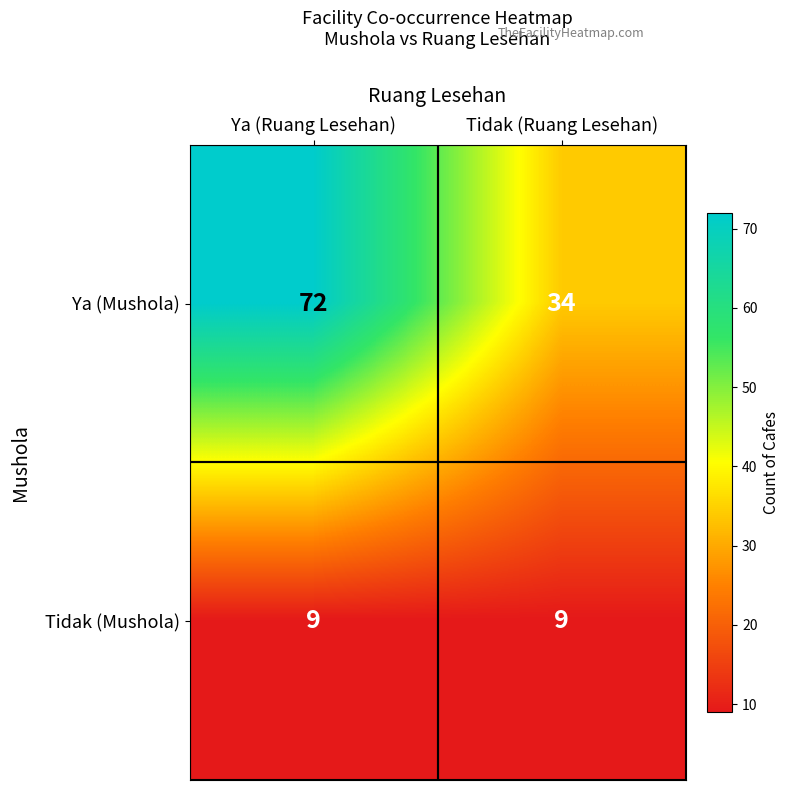

What is the approximate value of Ya (Mushola) at Tidak (Ruang Lesehan), to the nearest 10?

30